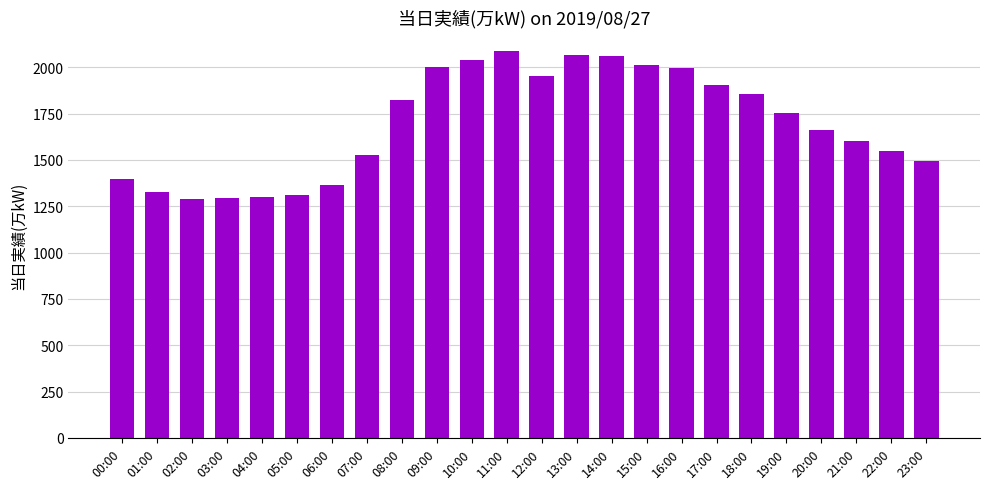

What is the ratio of the value at 04:00 to the value at 05:00?

1.0